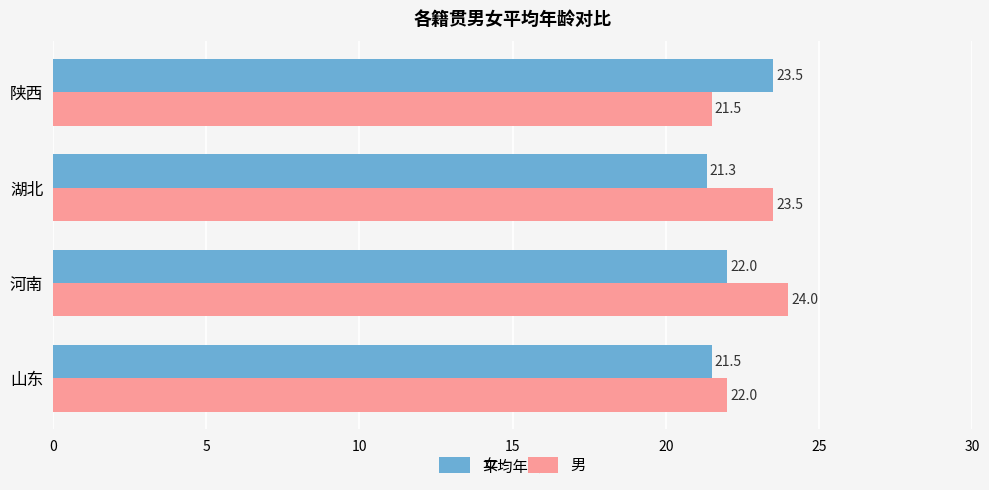

Count the 男 values in the range 22 to 24.

3